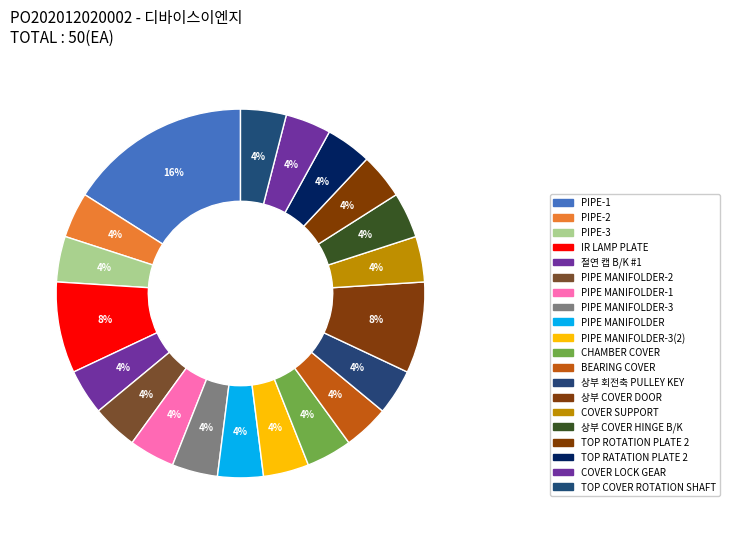

Is there any slice that represents more than half of the pie?

No